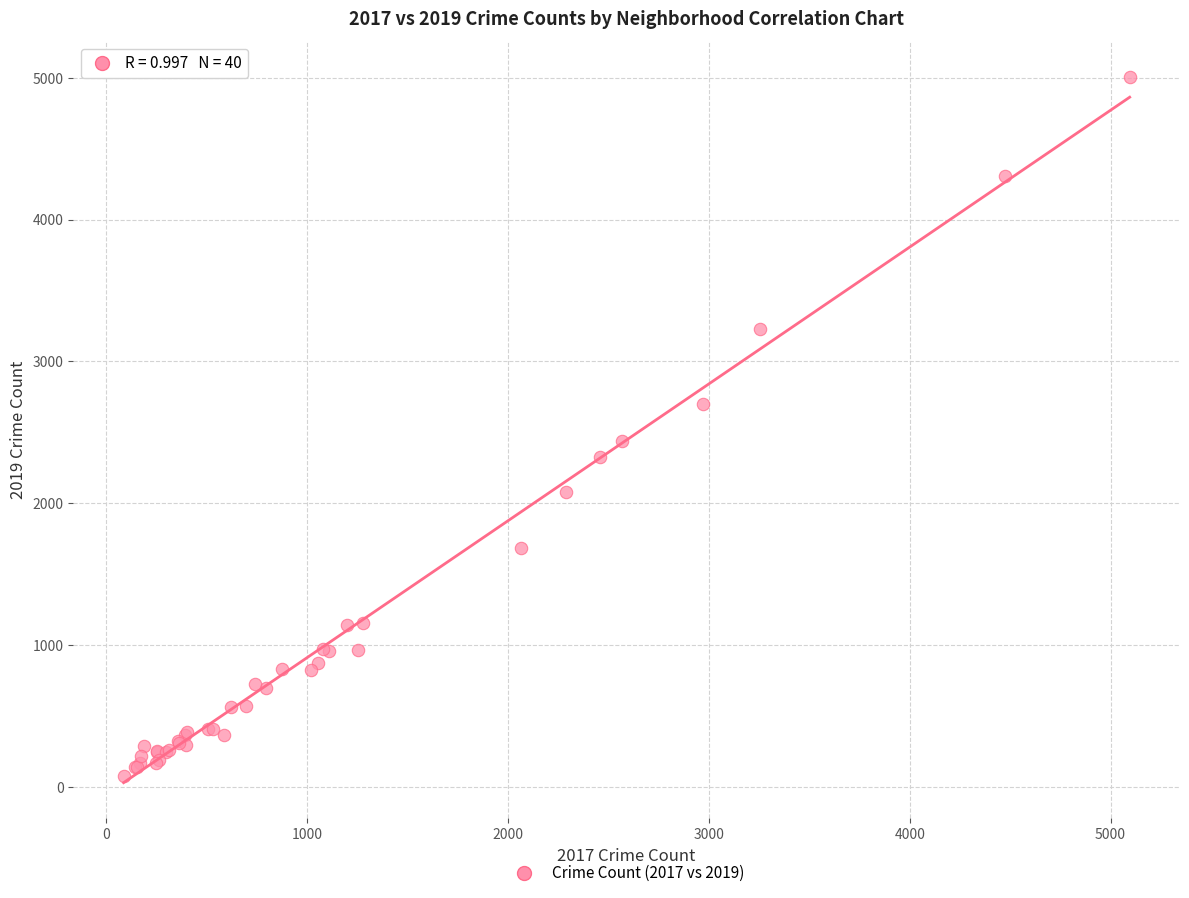

What Y value in the scatter plot is closest to 2542?

2441